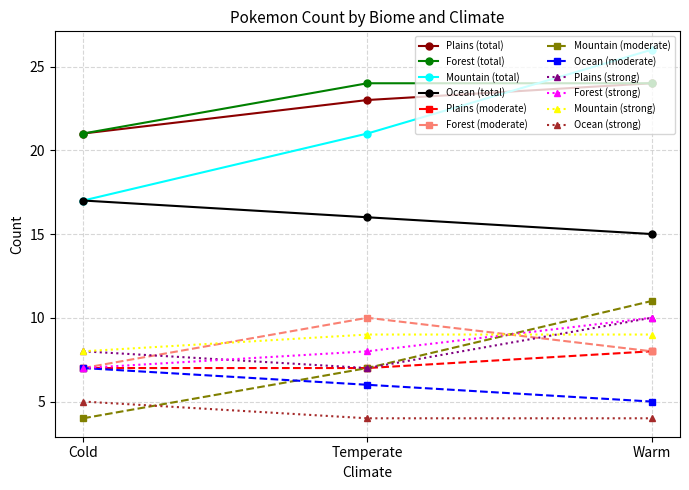

Between Cold and Temperate, which series saw the biggest shift?

Mountain (total)